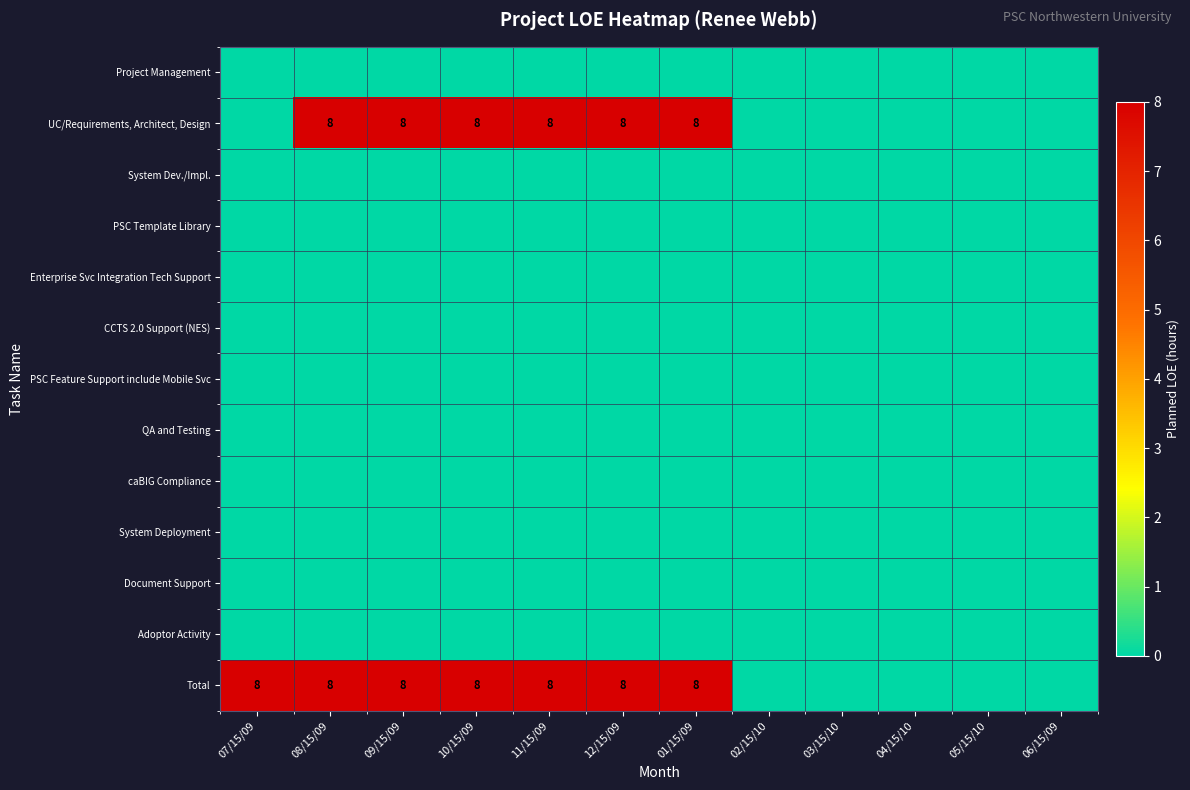

What is the total value across all series at 07/15/09?

8